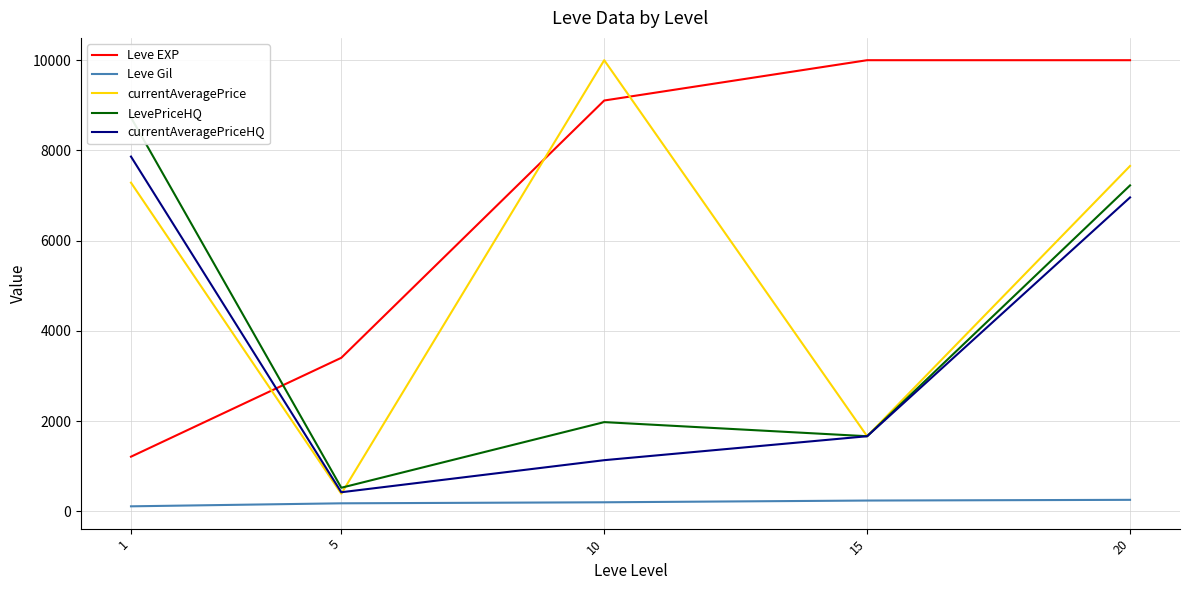

True or false: currentAveragePriceHQ has more than 1 points higher than both neighbors.

False